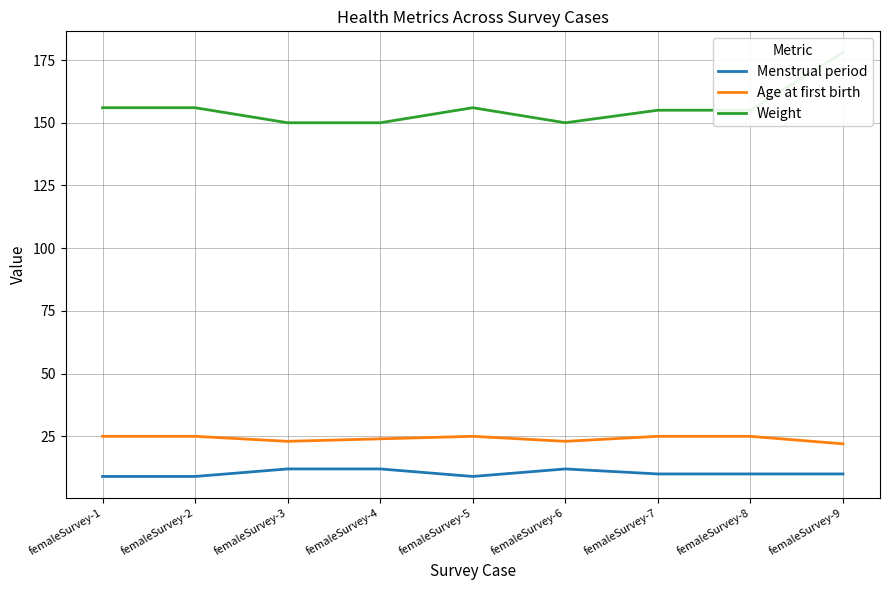

What is the minimum value shown in the chart?

9